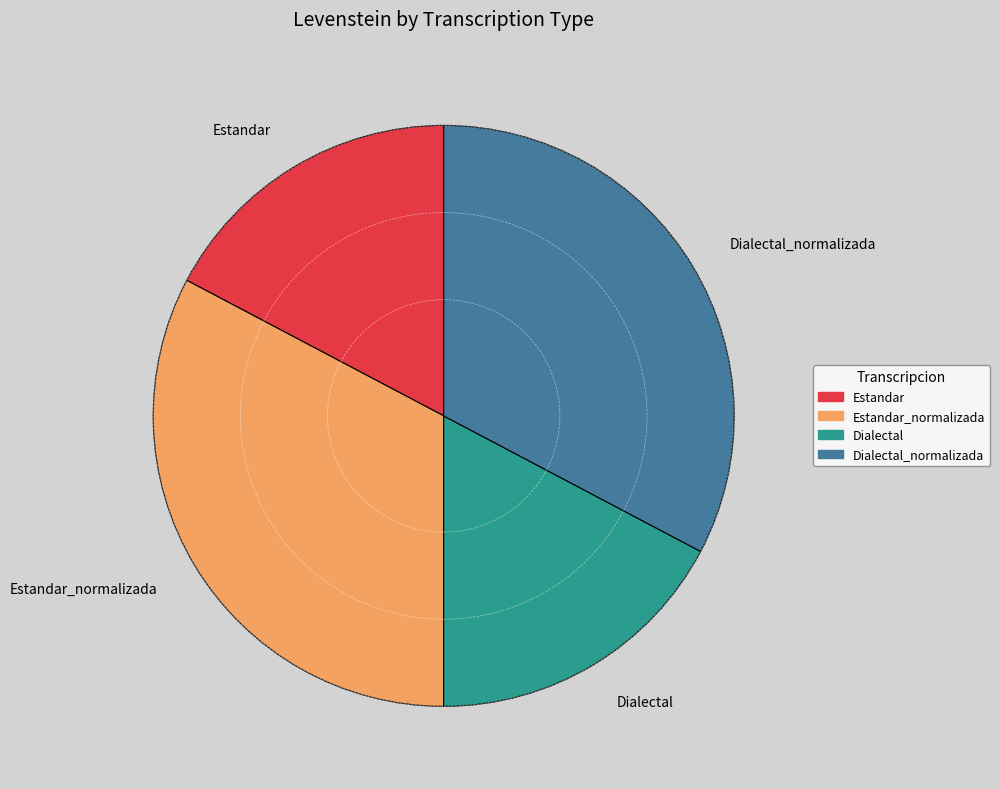

Does Estandar represent more than half of the total?

No